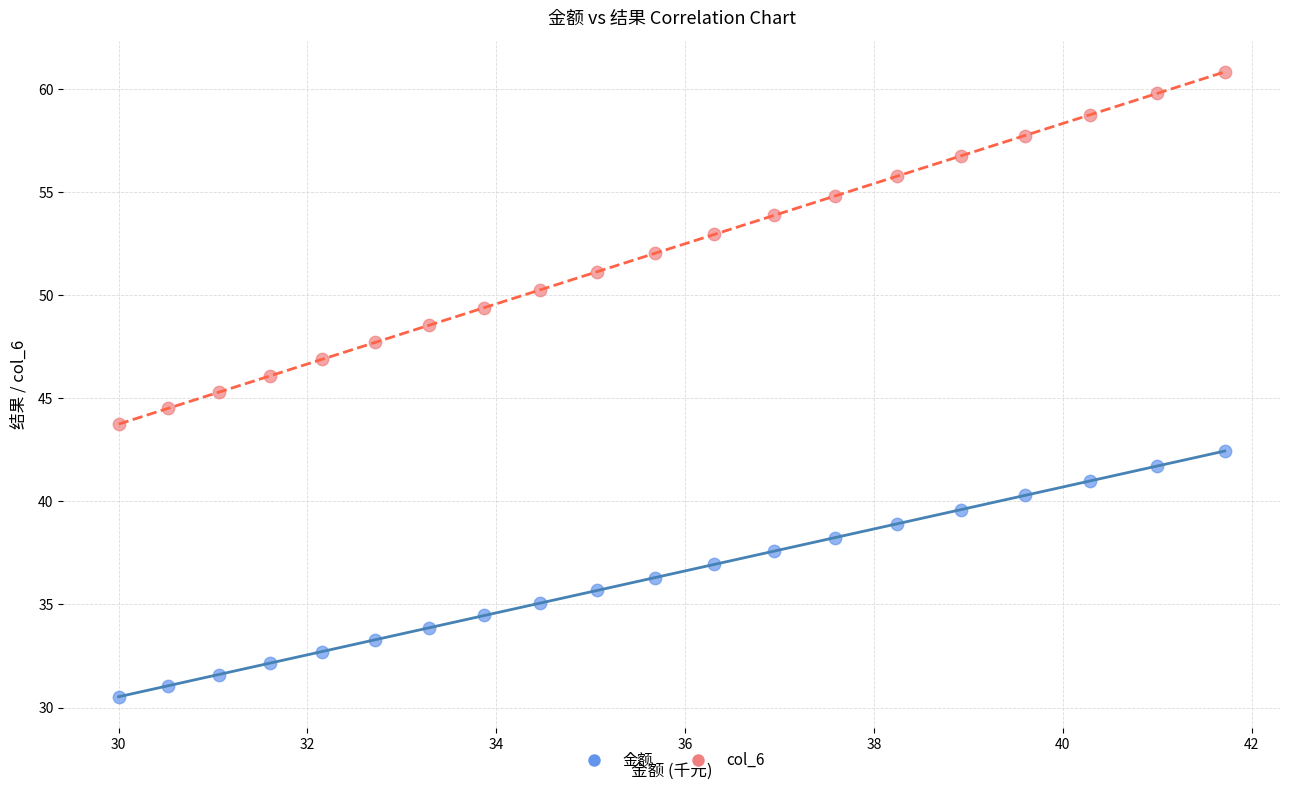

Across all data points, what is the range of X values (max minus min)?

11.7